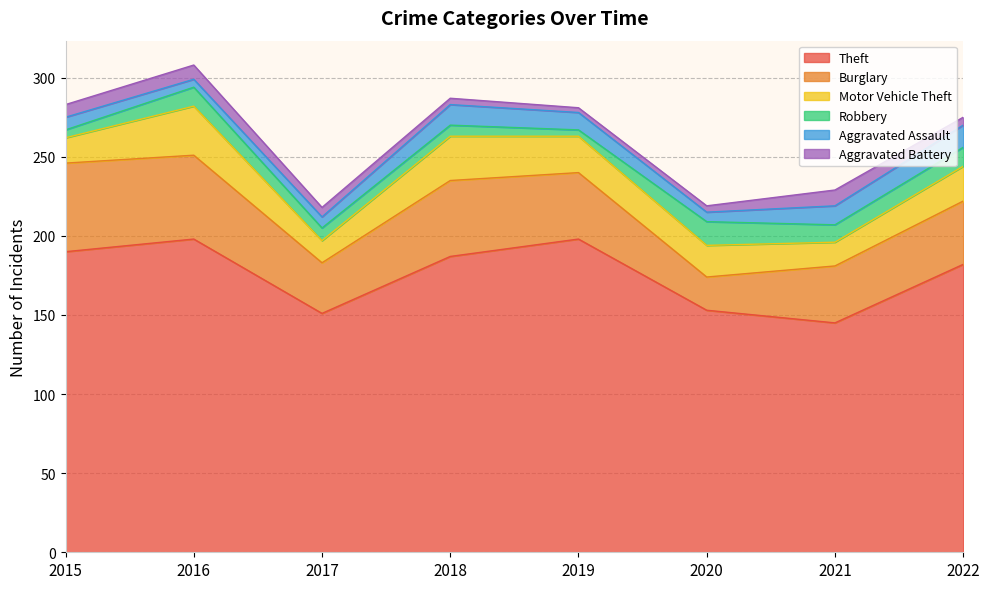

How many interior local valleys does the Burglary series have?

2